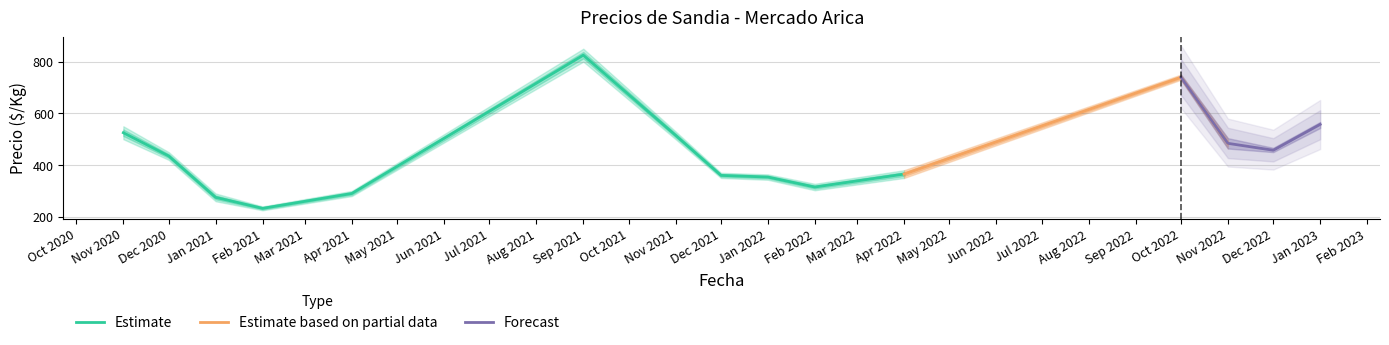

The value of Estimate at Feb 2021 is 328.6. True or false?

False